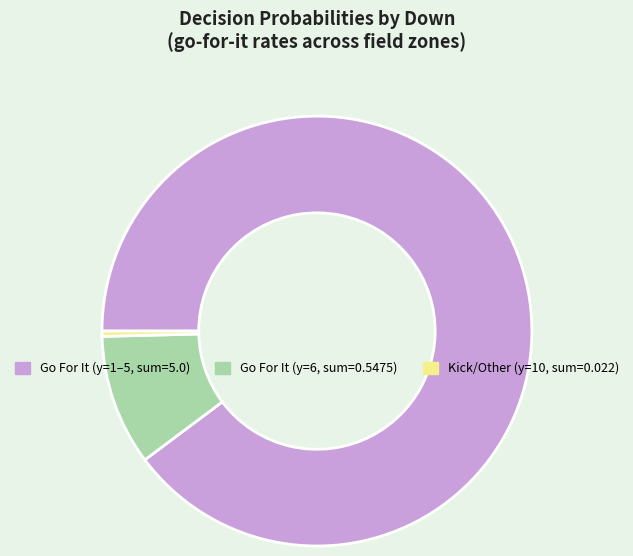

Does any single category account for the majority?

Yes